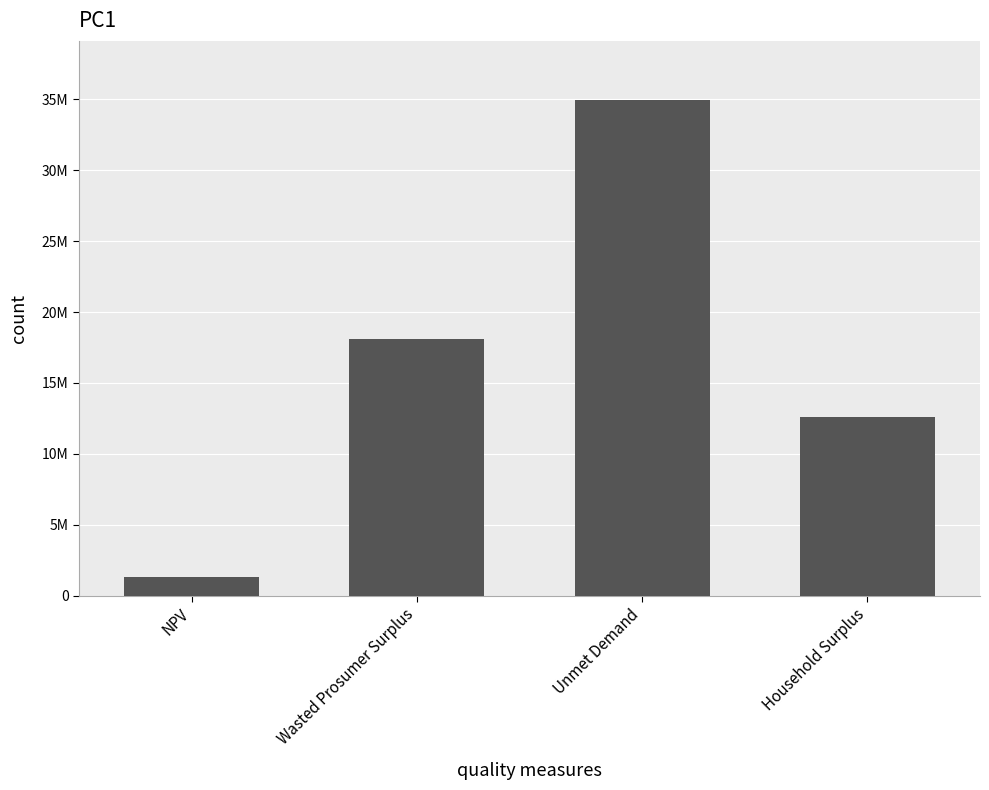

Are the bars grouped side by side (vs. stacked)?

No